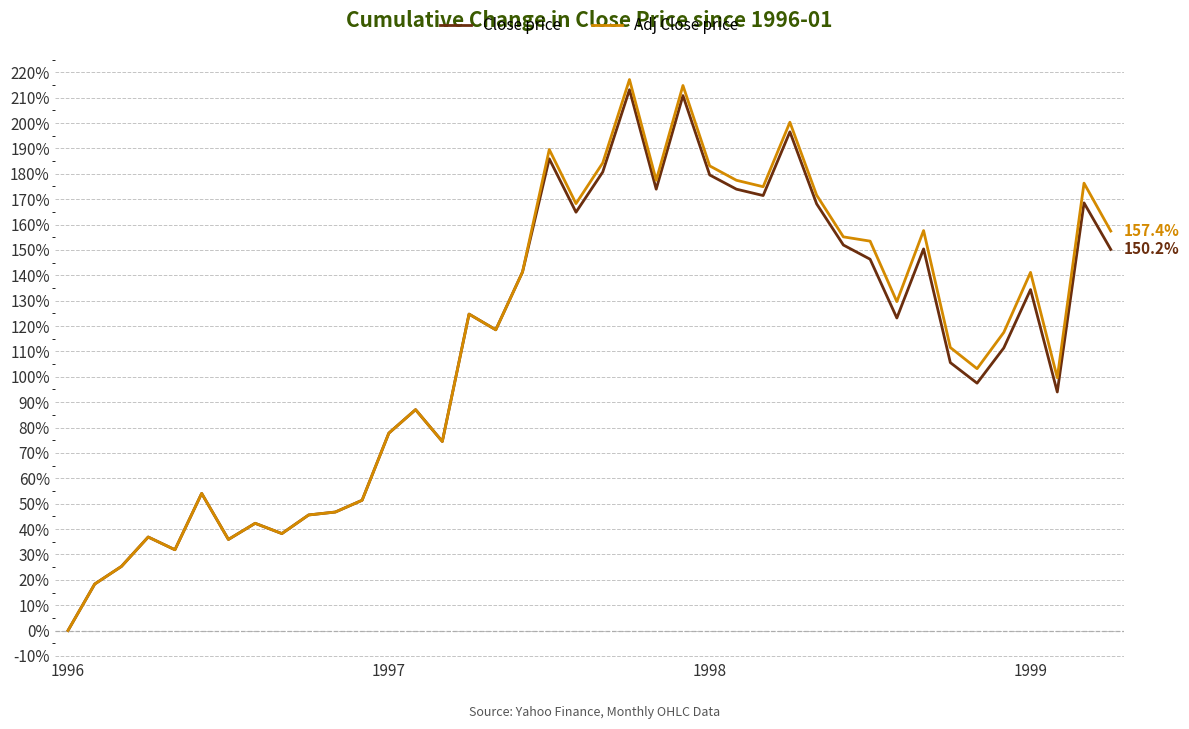

Which series has the widest spread of values?

Adj Close price